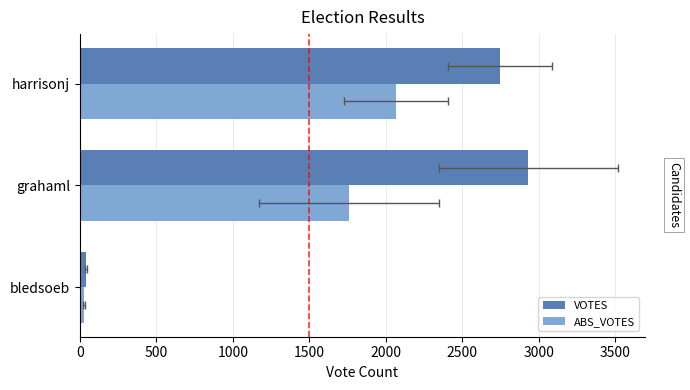

What is the value of the ABS_VOTES bar at the 1st from the left?

27